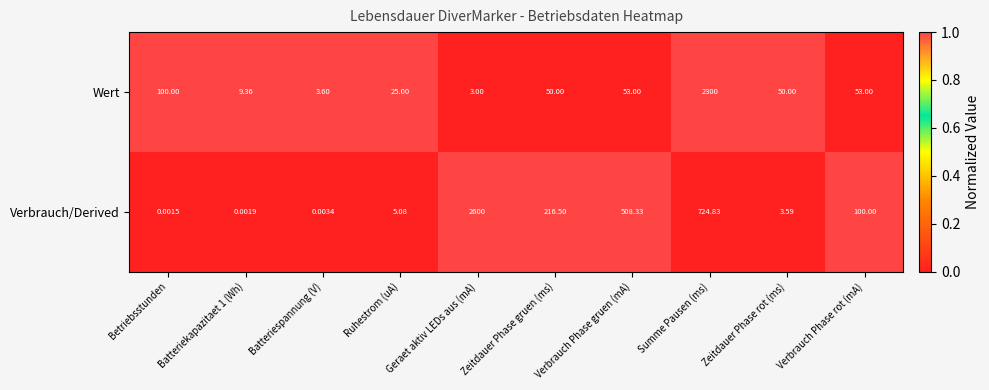

At which label does Wert first exceed 50?

Betriebsstunden